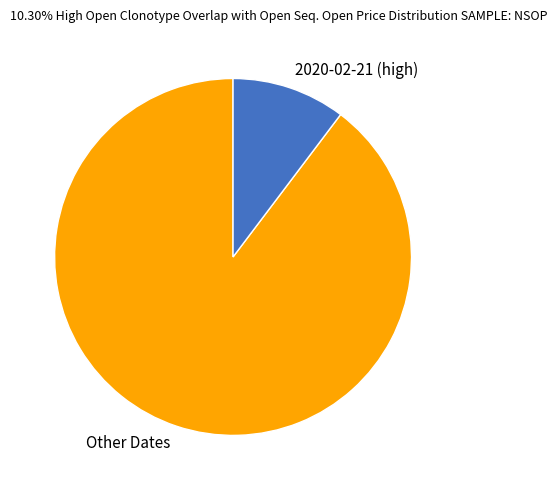

Is 2020-02-21 (high) the majority of the pie?

No